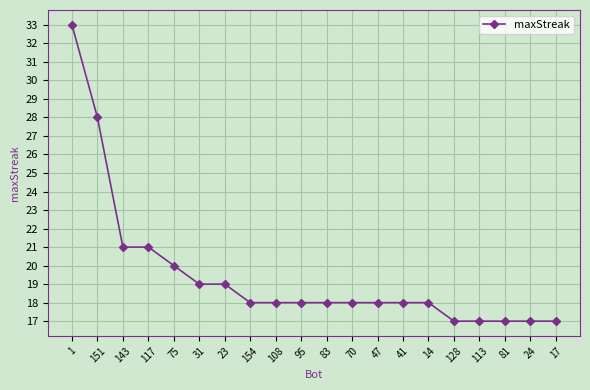

Which has a higher value, 143 or 95?

143